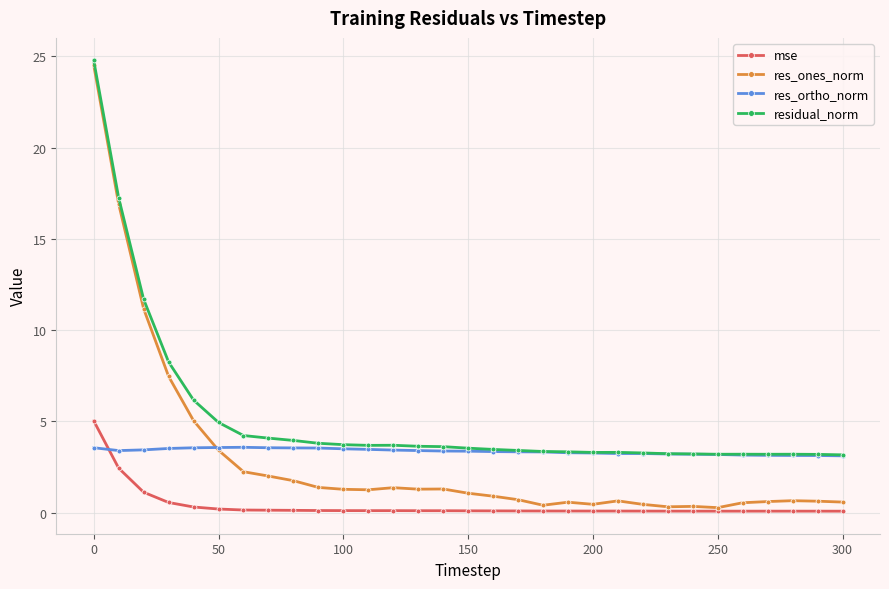

How many data points does each series have?

31